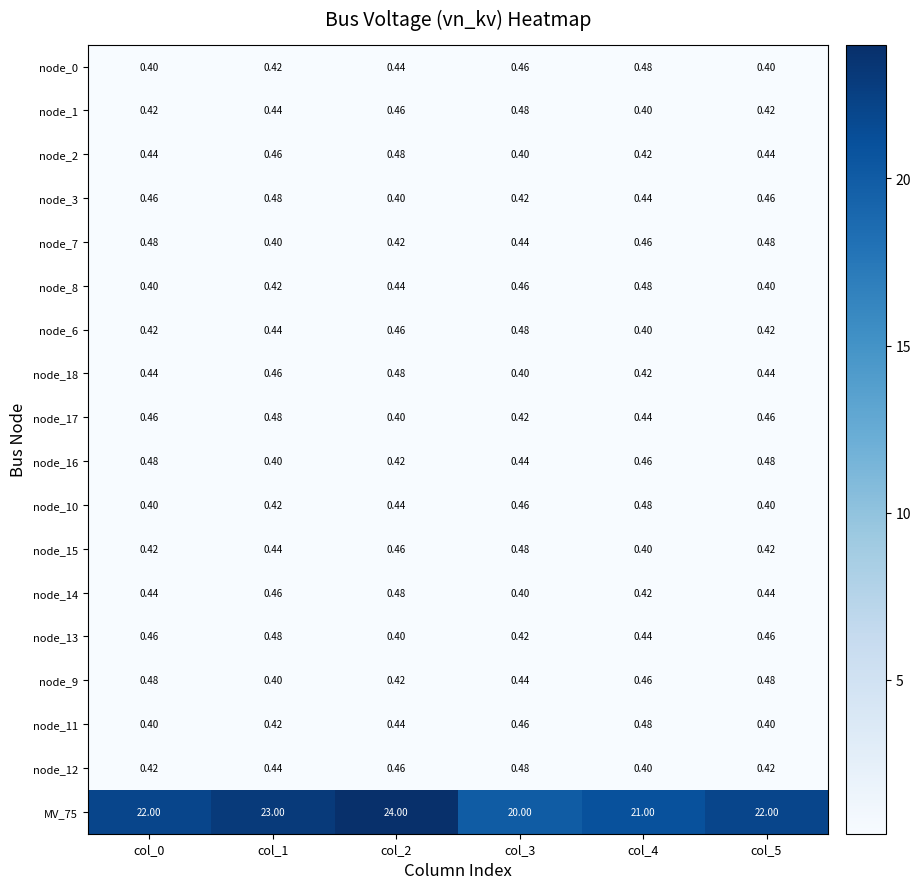

Which series changed the most between col_0 and col_1?

MV_75